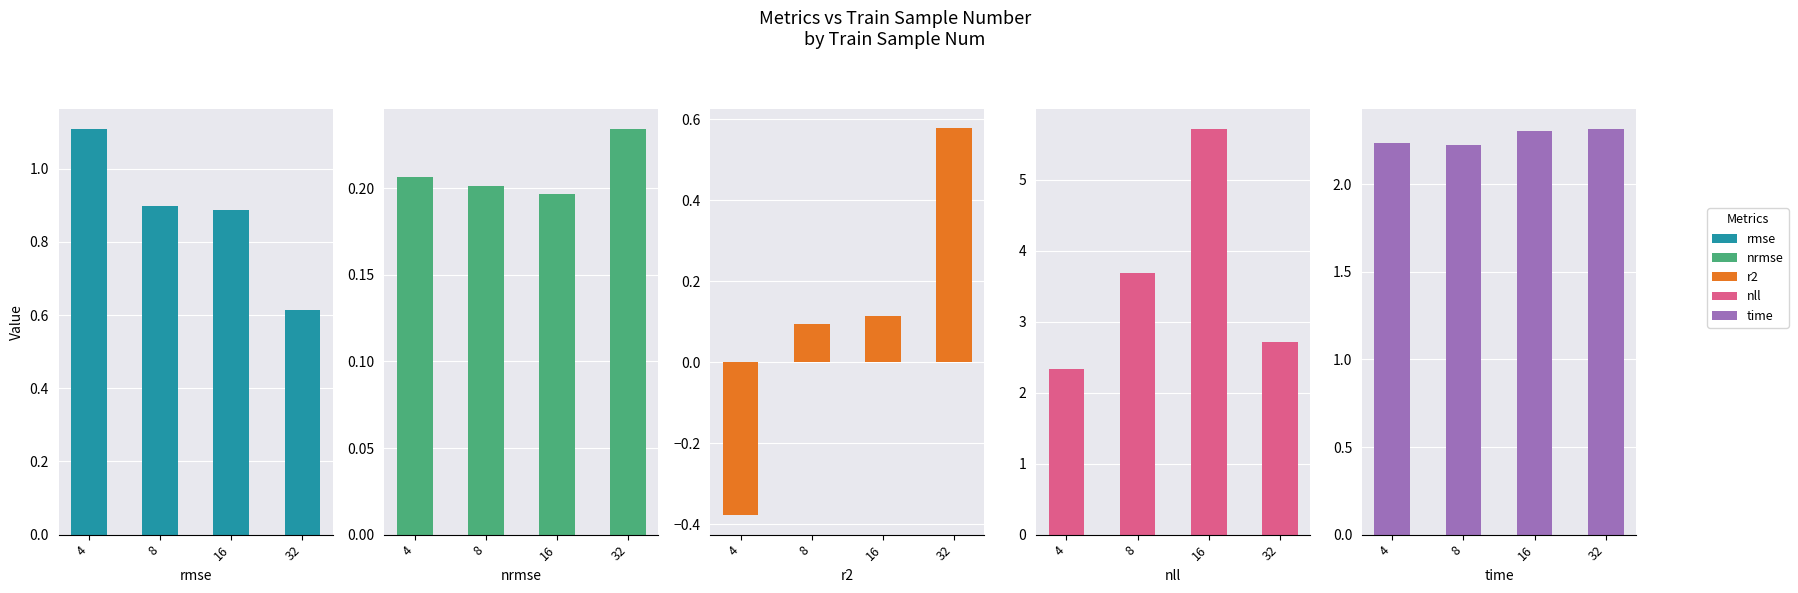

What is the difference between the highest and lowest values at 16?

5.6